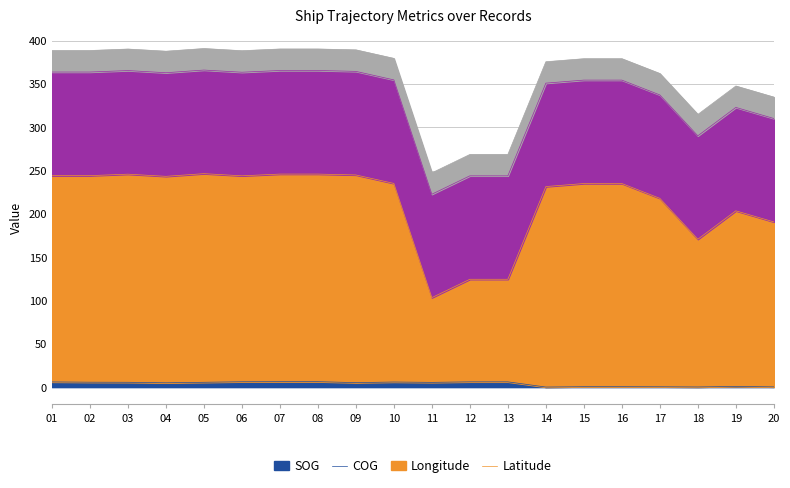

How many lines are shown in the chart?

4